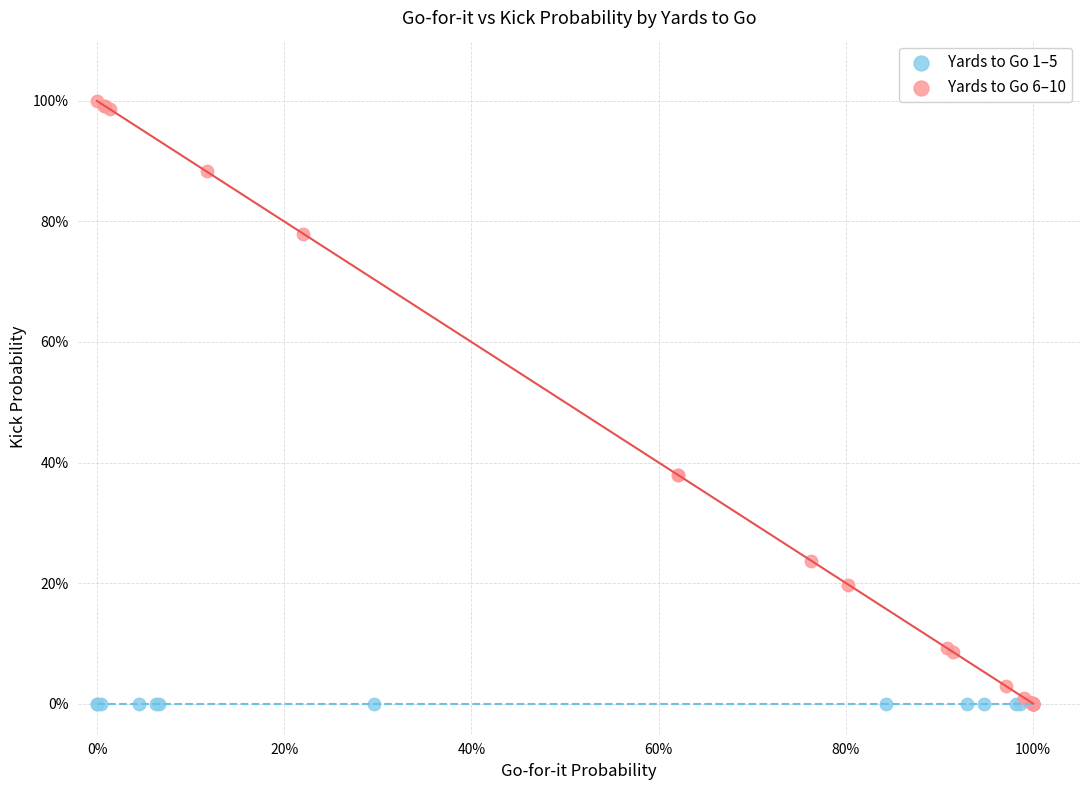

What are all the series names shown in the legend?

Yards to Go 1–5, Yards to Go 6–10